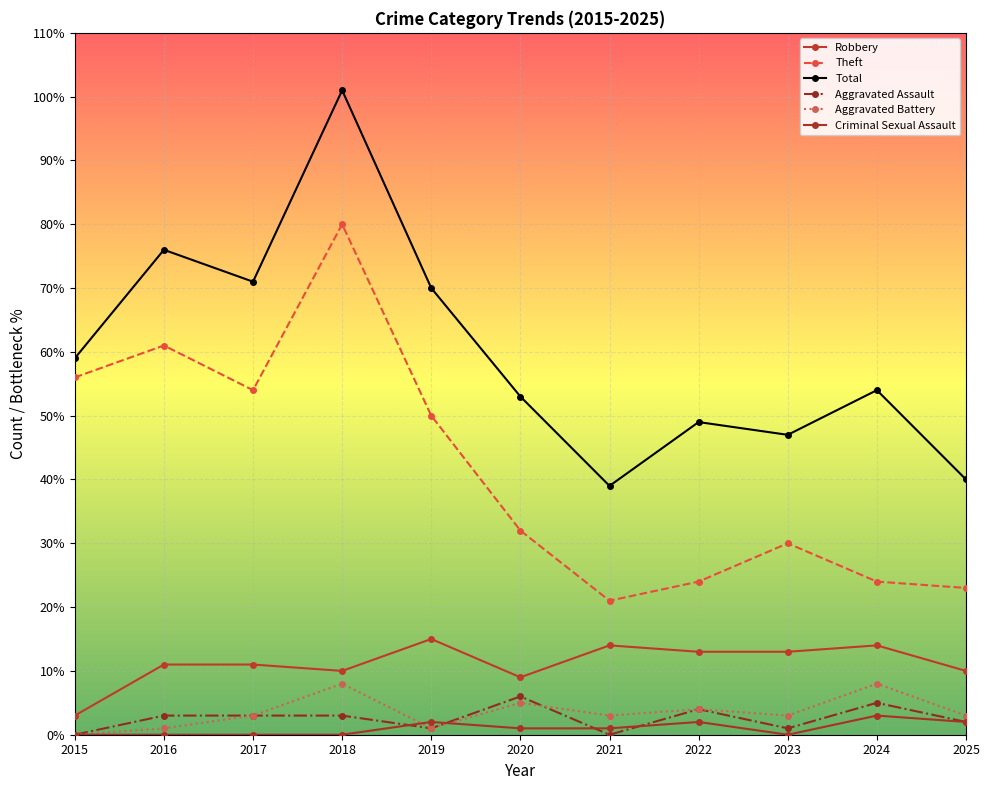

What is the average value of the Criminal Sexual Assault series?

1